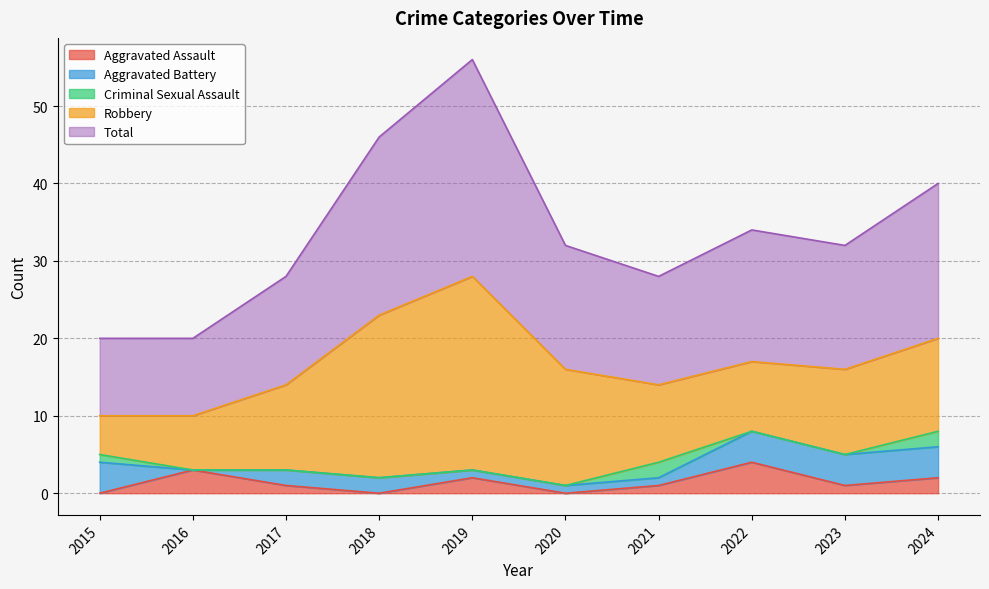

What are all the series names shown in the legend?

Aggravated Assault, Aggravated Battery, Criminal Sexual Assault, Robbery, Total